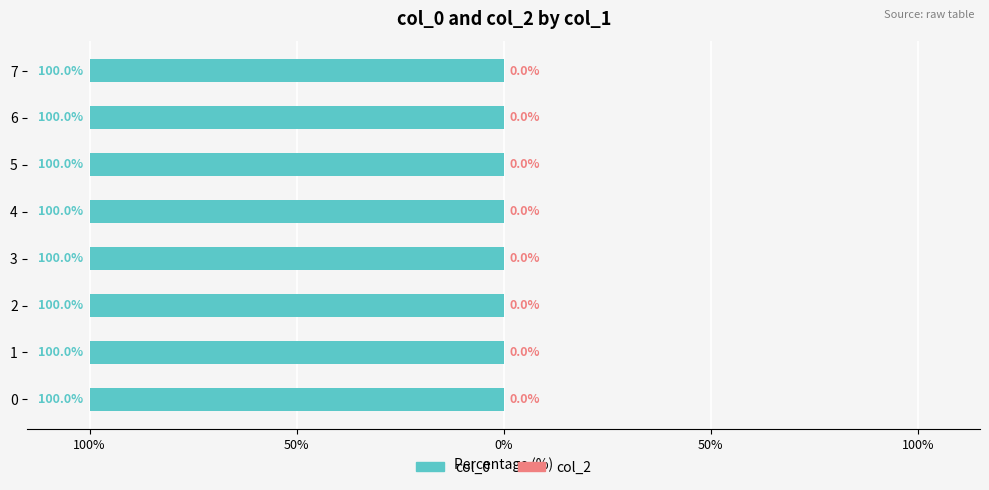

The value of col_0 at 4 is 1440468308. True or false?

True